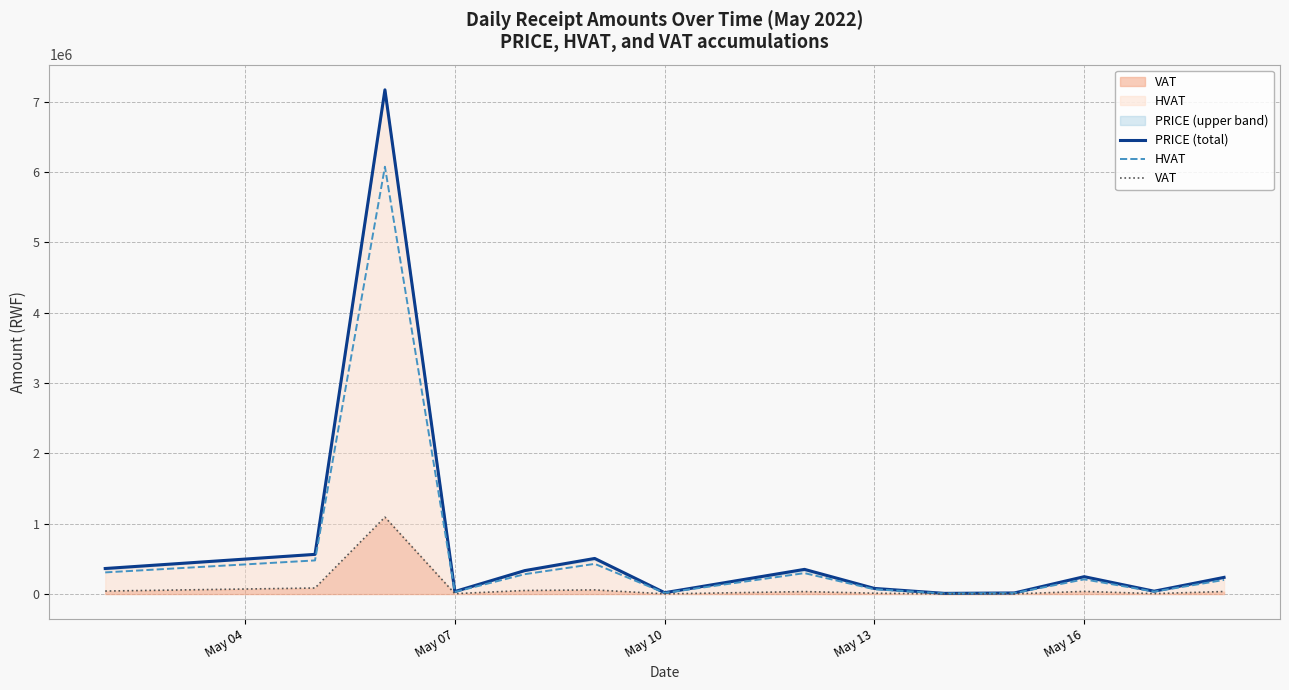

Rank the series by their average value, from lowest to highest.

VAT, HVAT, PRICE (total)